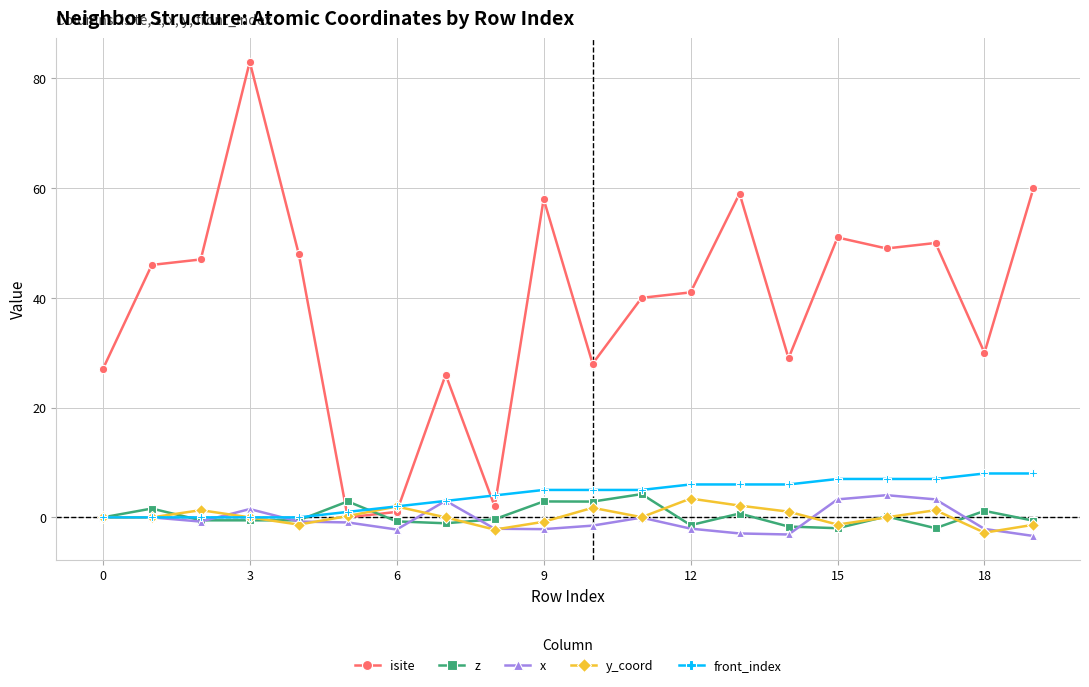

At how many categories does at least one series exceed 78?

1